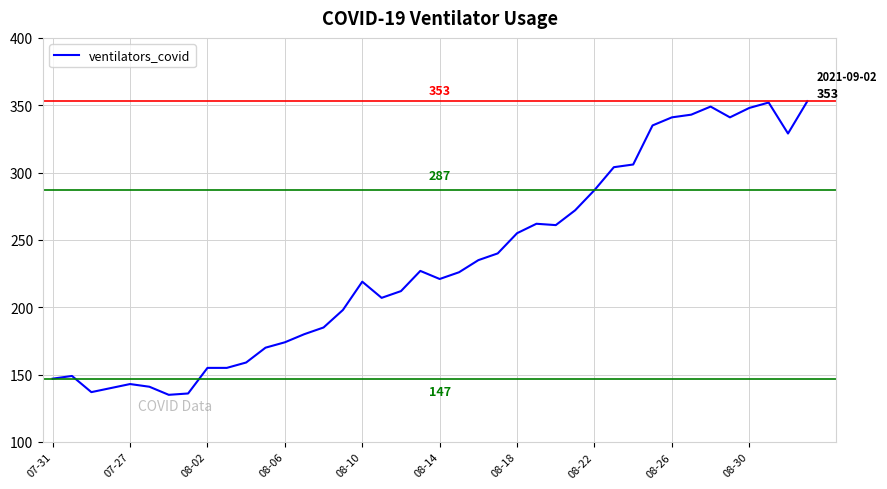

What is the greatest value displayed?

353